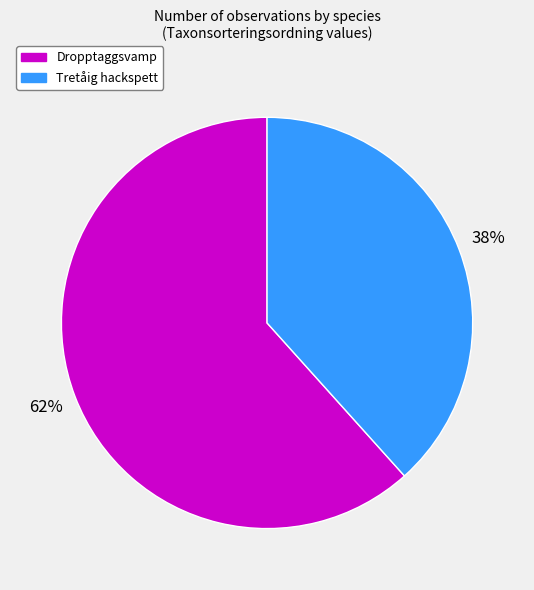

To the nearest percent, what is the combined percentage of Dropptaggsvamp and Tretåig hackspett?

100%